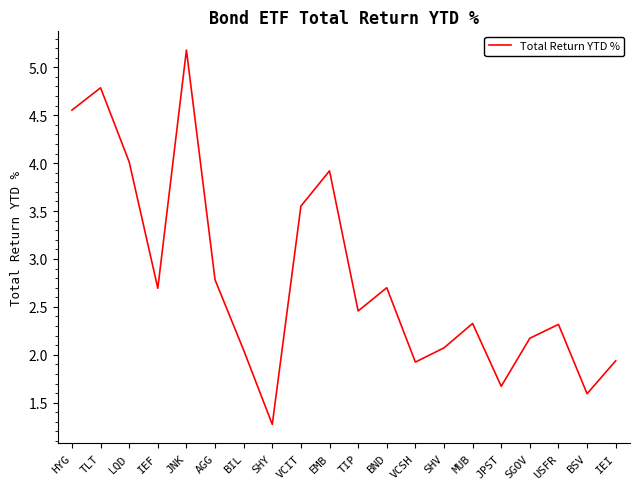

True or false: the data shows 4.1 at IEF.

False